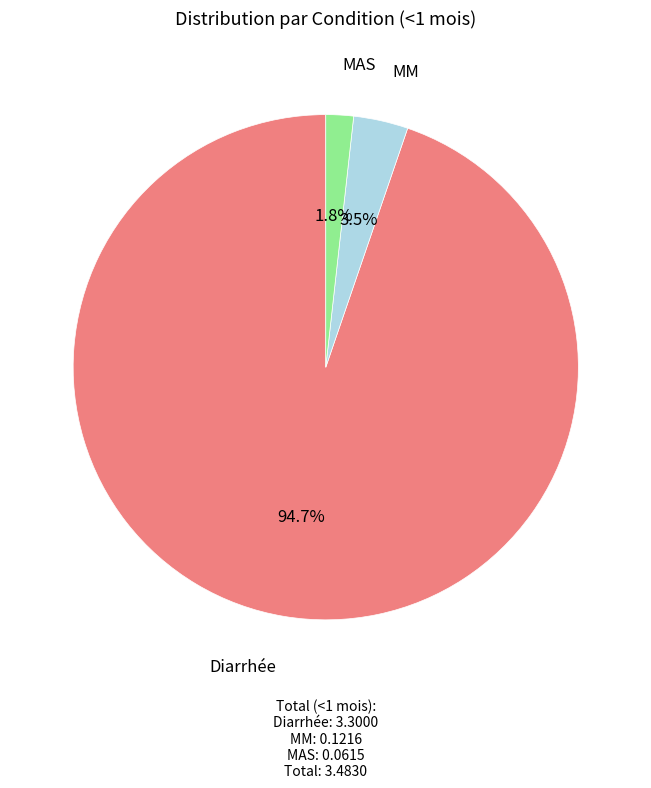

The MAS slice represents 2% of the pie. True or false?

True